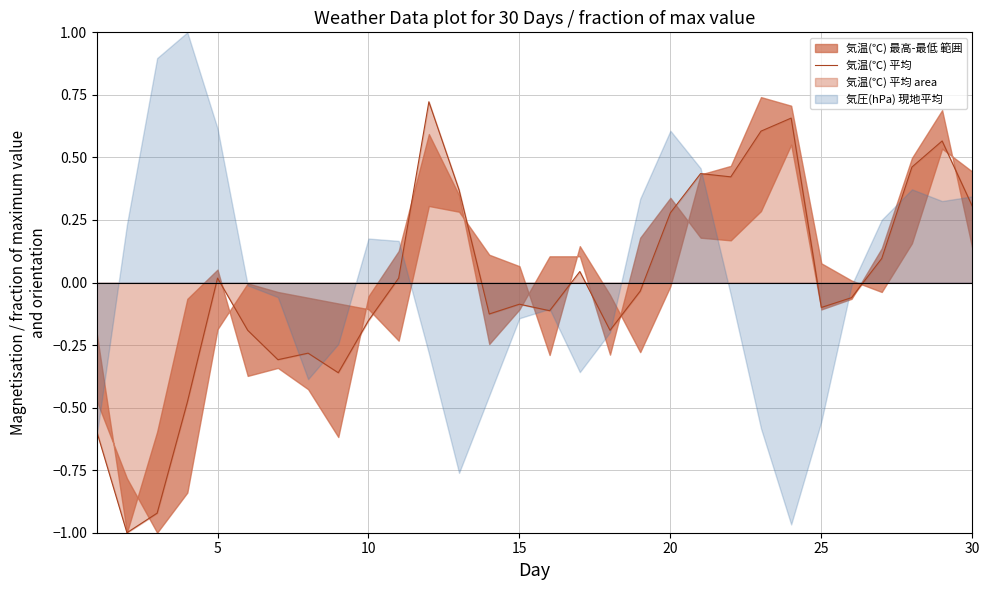

What is the minimum value for 気温(℃) 平均?

-1.0